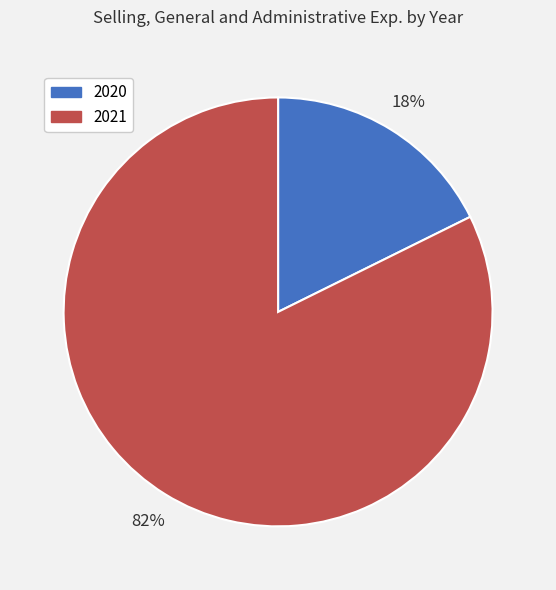

To the nearest percent, what portion does 2021 represent?

82%